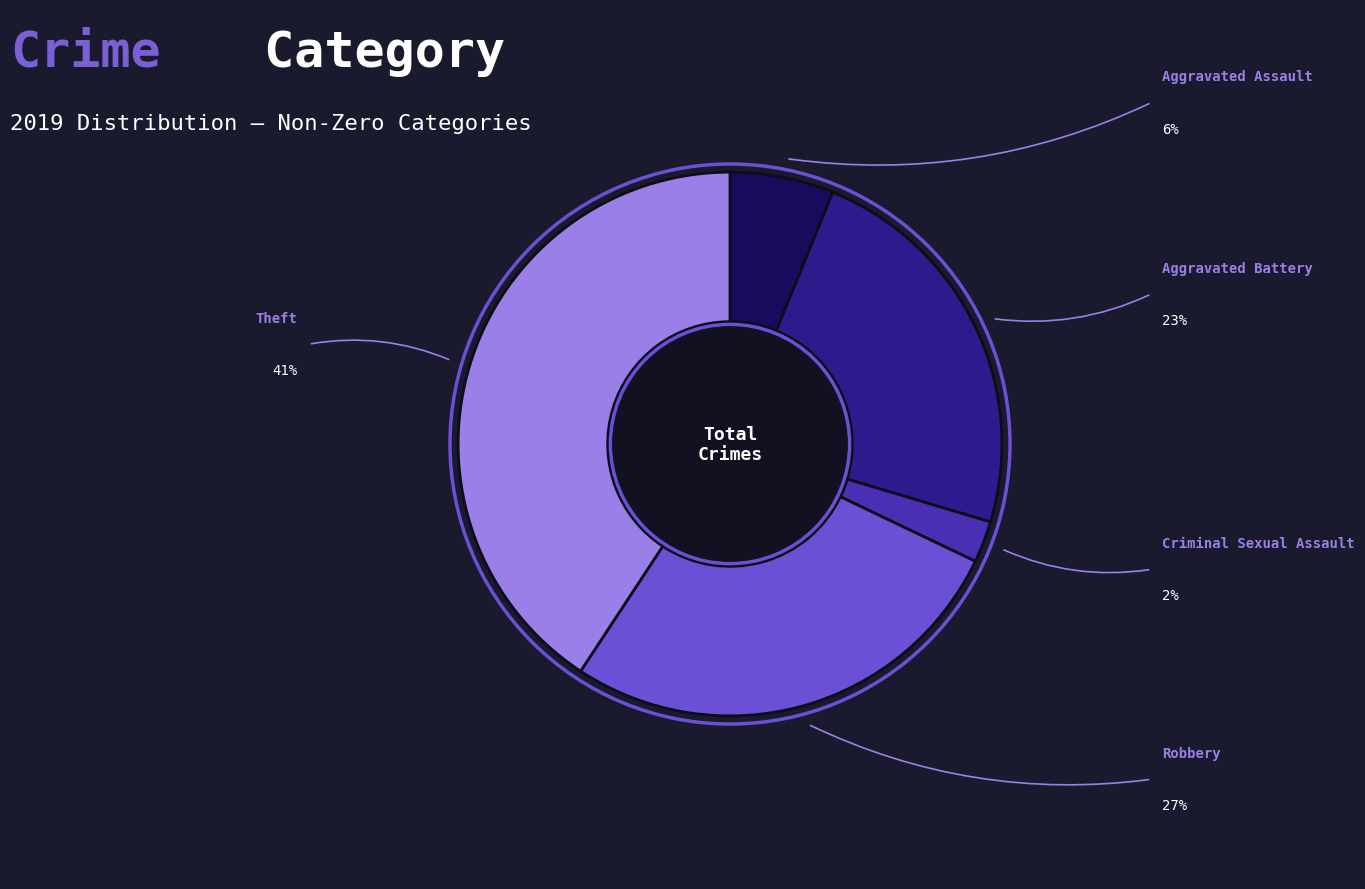

Is there any slice that represents more than half of the pie?

No